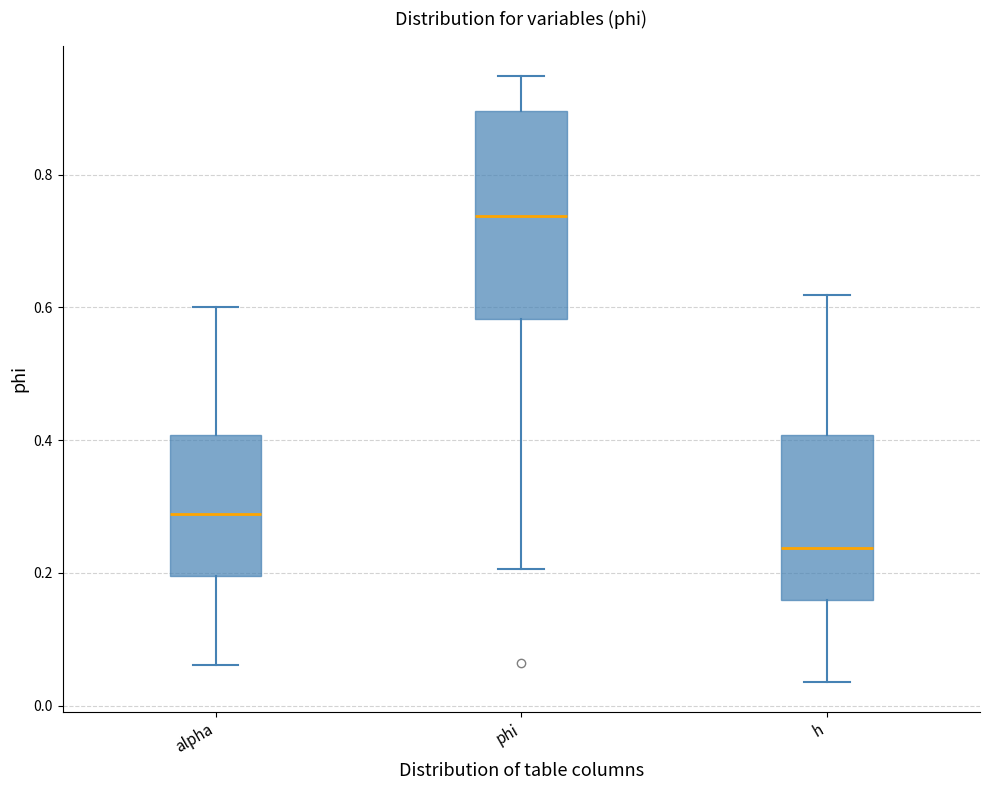

Reading left to right, read every box against the y-axis: the position of its median line, the range the box covers, and the ends of its whiskers. The values are not printed on the chart, so give them approximately, as read against the axis.

alpha: median 0.28, box 0.20 to 0.40, whiskers 0.06 to 0.60
phi: median 0.74, box 0.58 to 0.90, whiskers 0.20 to 0.94
h: median 0.24, box 0.16 to 0.40, whiskers 0.04 to 0.62